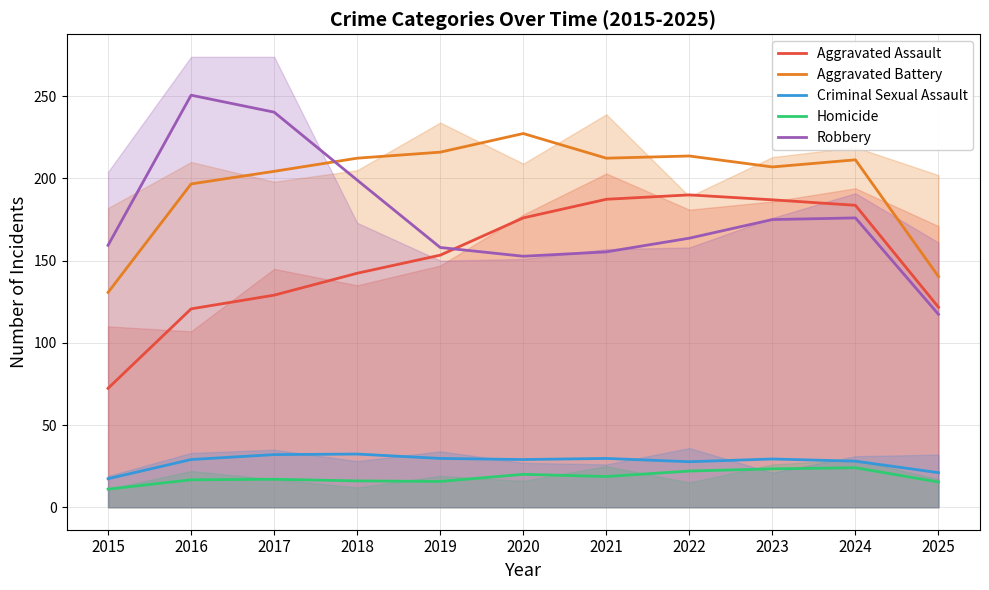

At which label does Homicide first exceed 17?

2020